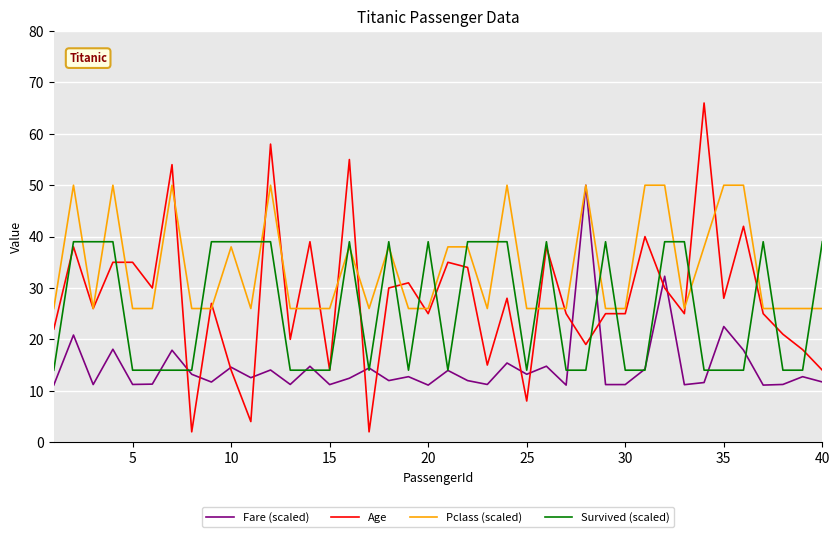

True or false: Survived (scaled) and Pclass (scaled) intersect in this chart.

True